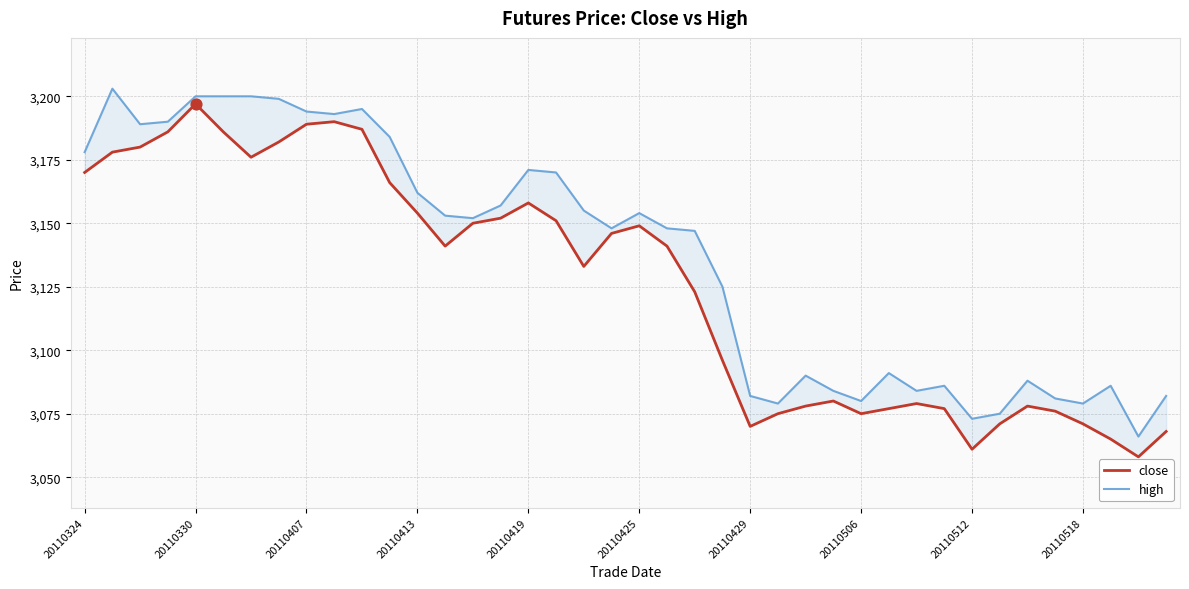

Which series has the largest total across all categories?

high